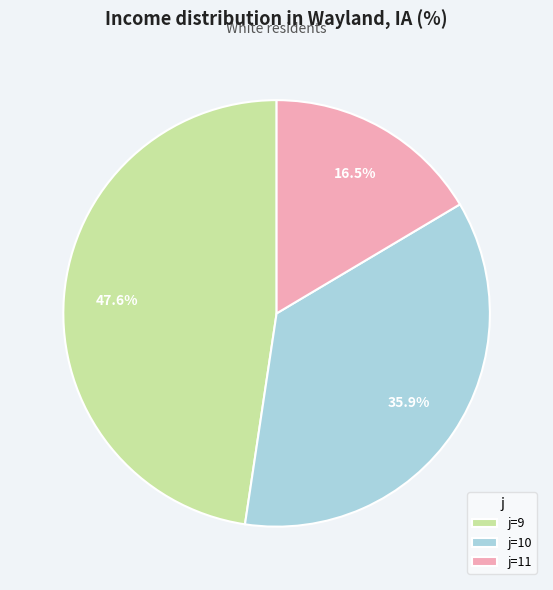

Which has a higher value, j=9 or j=11?

j=9